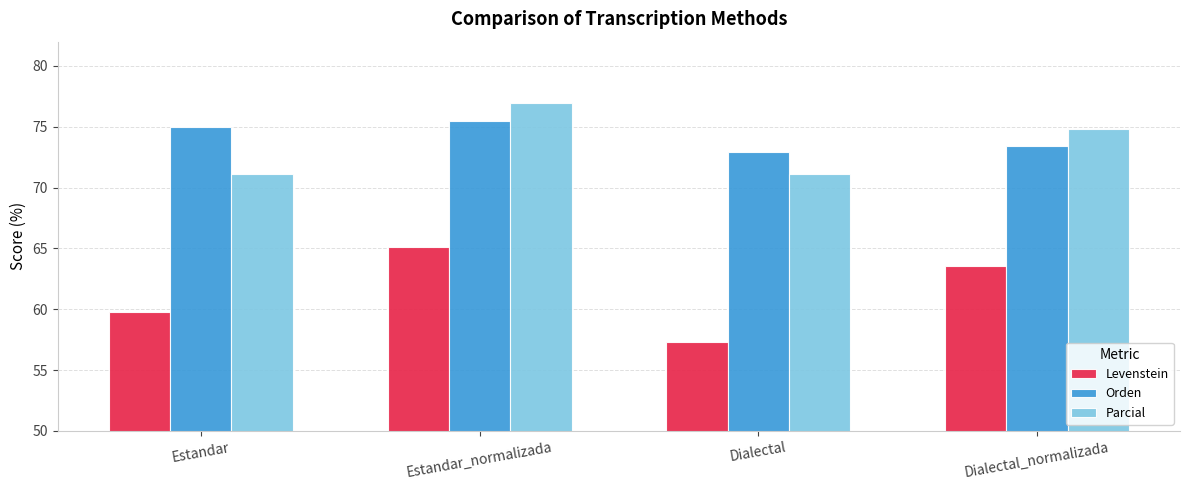

What is the sum of all Levenstein values?

245.7